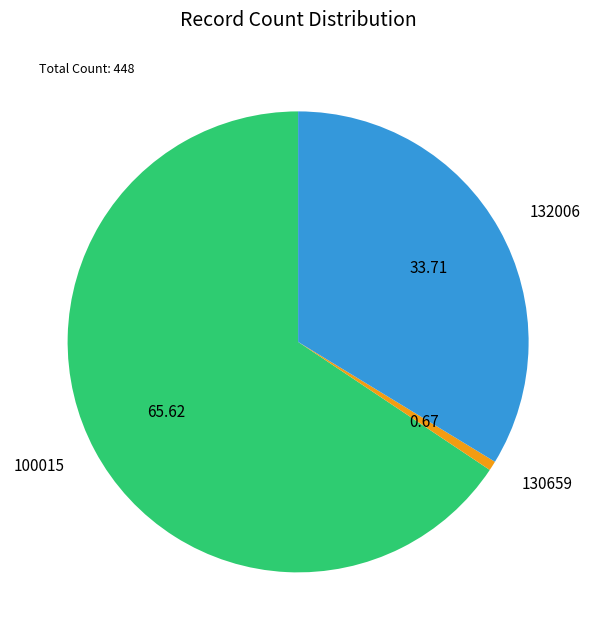

Rank the categories by value from highest to lowest.

100015, 132006, 130659